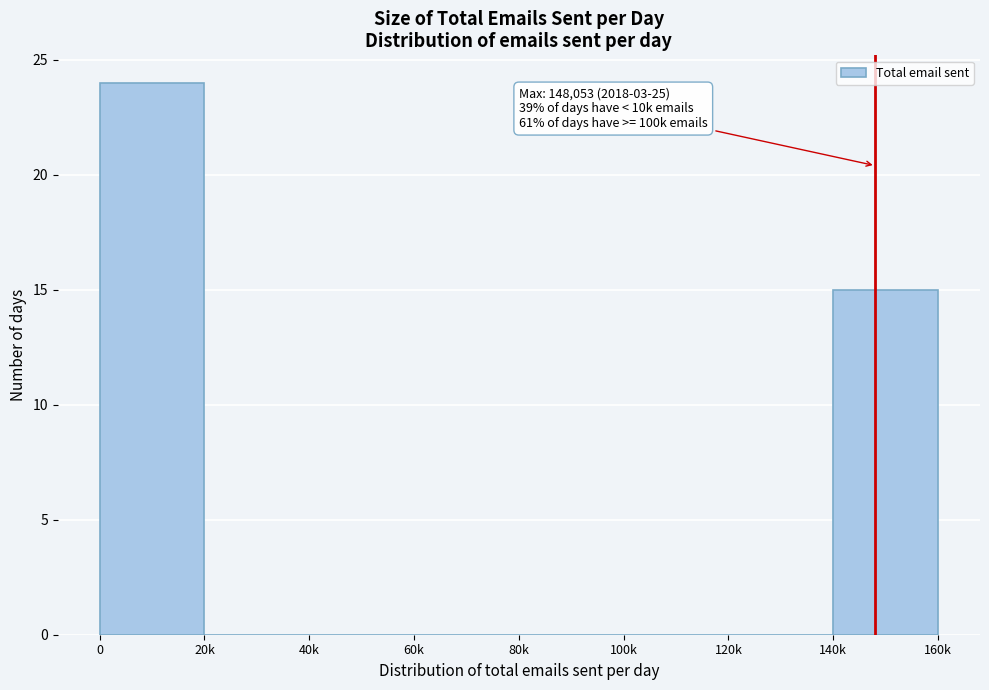

Reading left to right, transcribe all the data shown in this chart.

0=24	20k=0	40k=0	60k=0	80k=0	100k=0	120k=0	140k=15